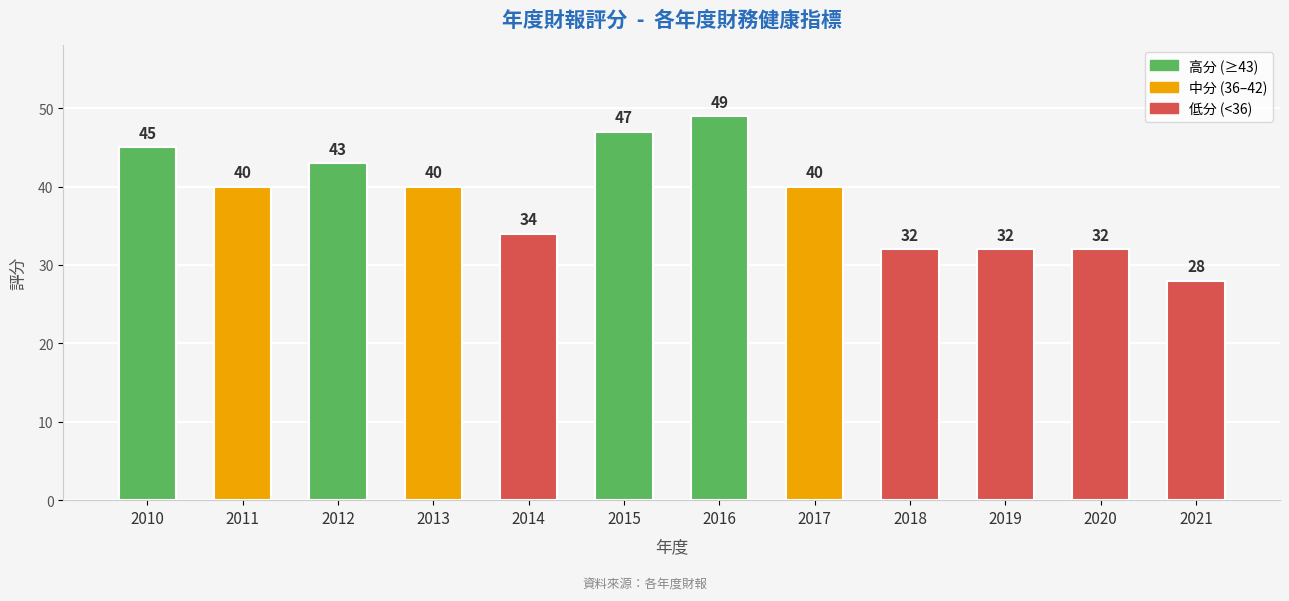

The chart shows a value of 45 at 2010. True or false?

True